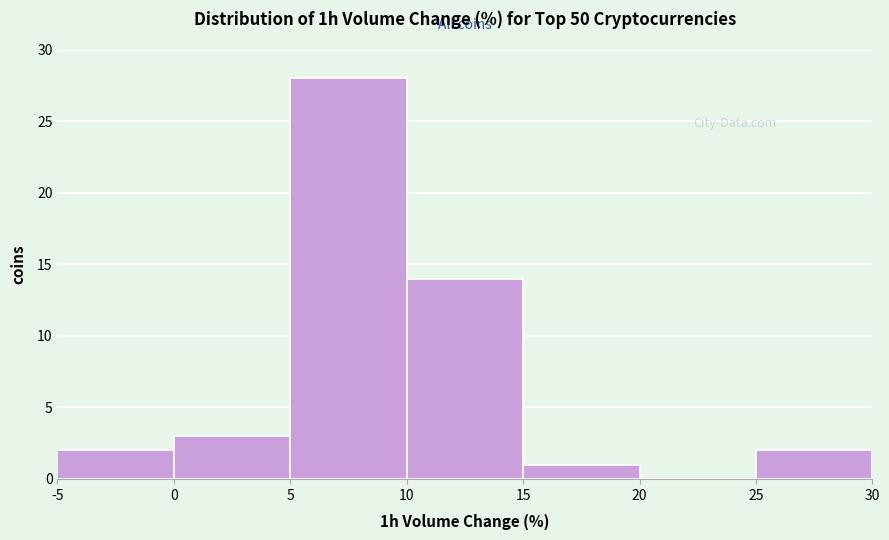

Over which range of the x-axis is the bar tallest?

5 to 10